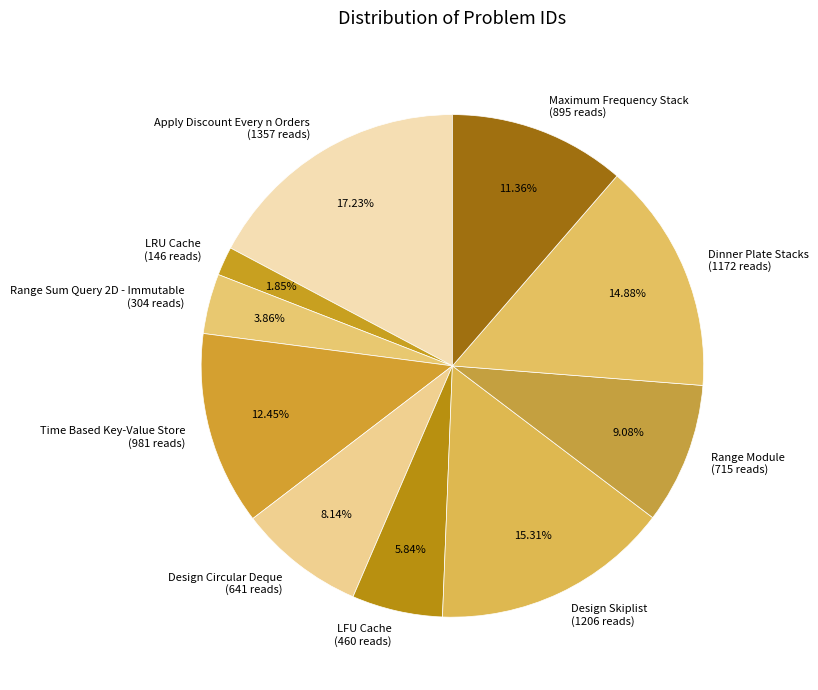

What percentage is the Design Circular Deque slice, to the nearest percent?

8%